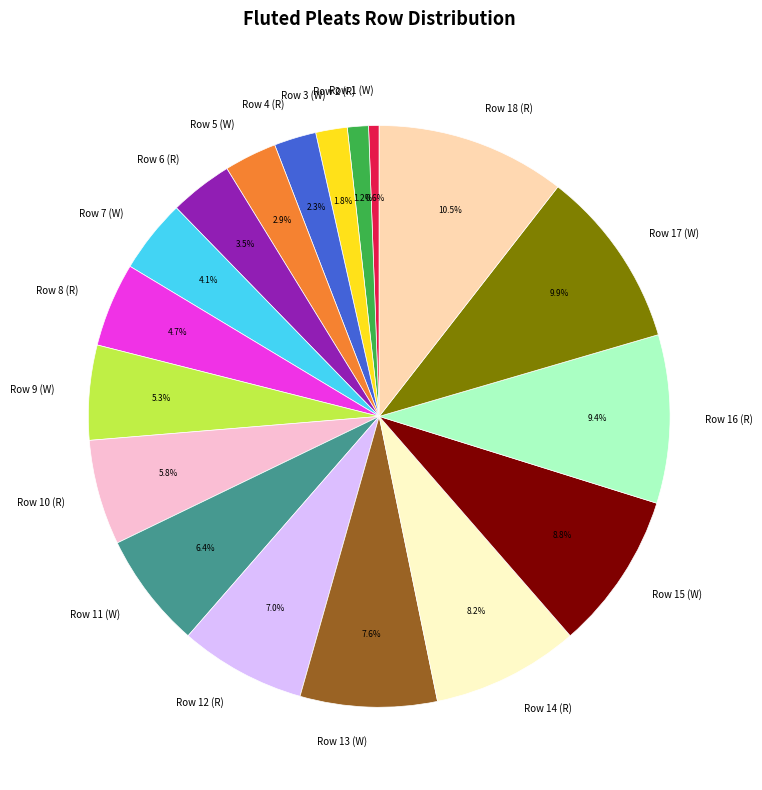

What percentage is the Row 10 (R) slice, to the nearest percent?

6%